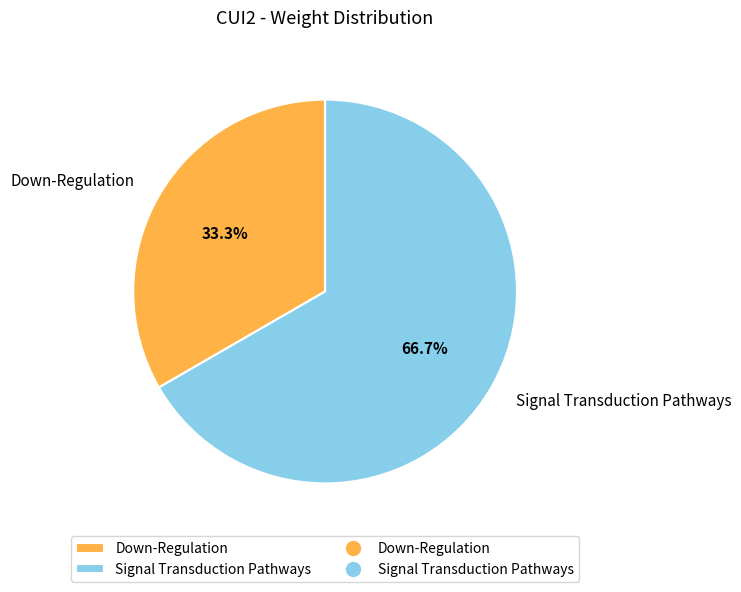

Count the number of slices in the pie.

2